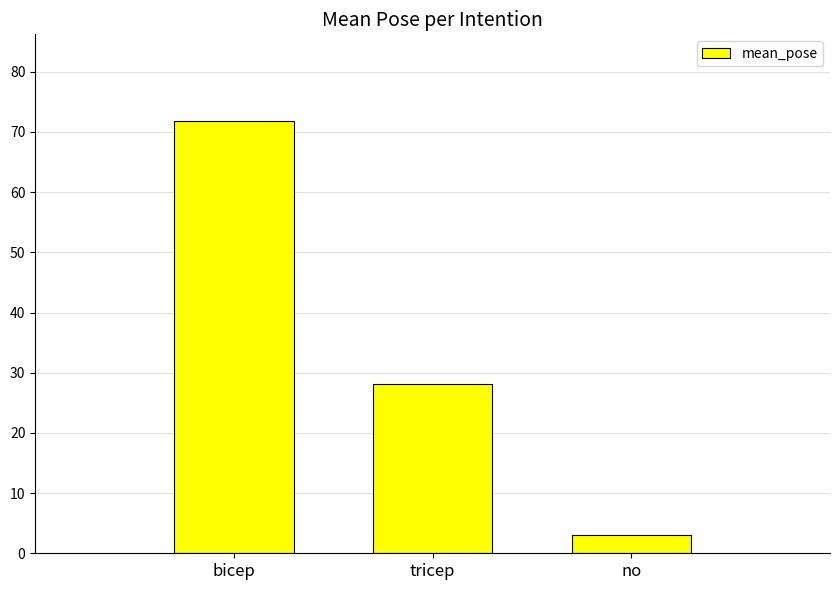

What is the difference between the values at tricep and bicep?

43.7